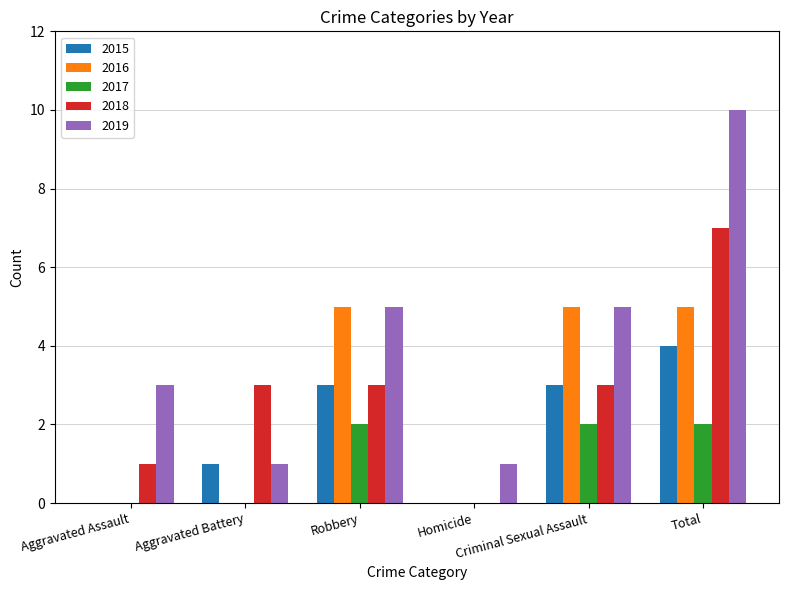

The value of 2018 at Total is 7. True or false?

True